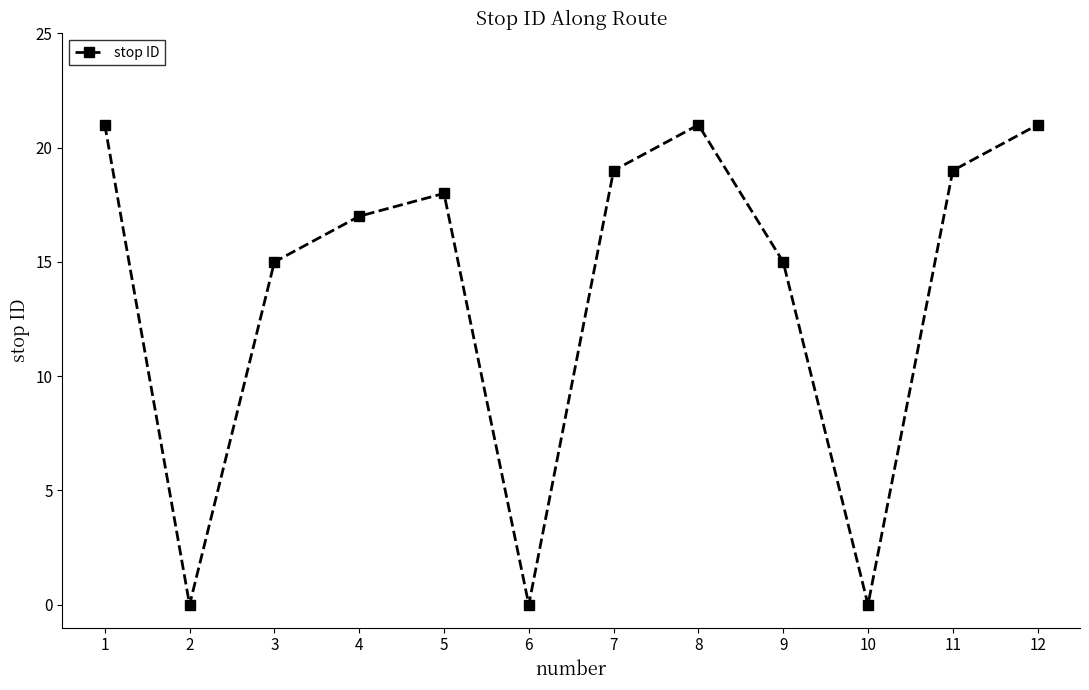

The chart shows a value of 19 at 11. True or false?

True